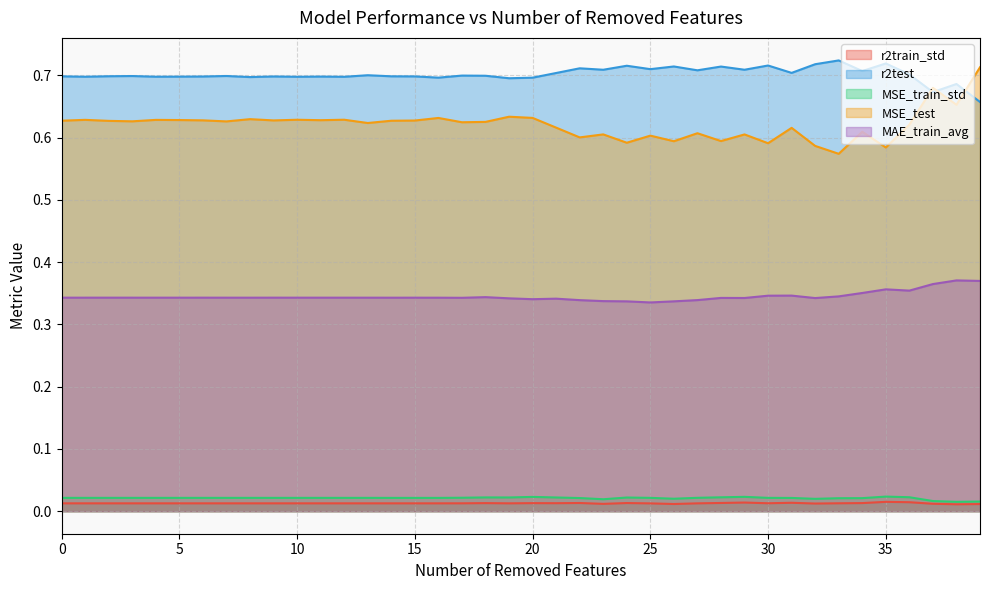

Between which two adjacent categories do r2test and MSE_test first intersect?

36 and 37